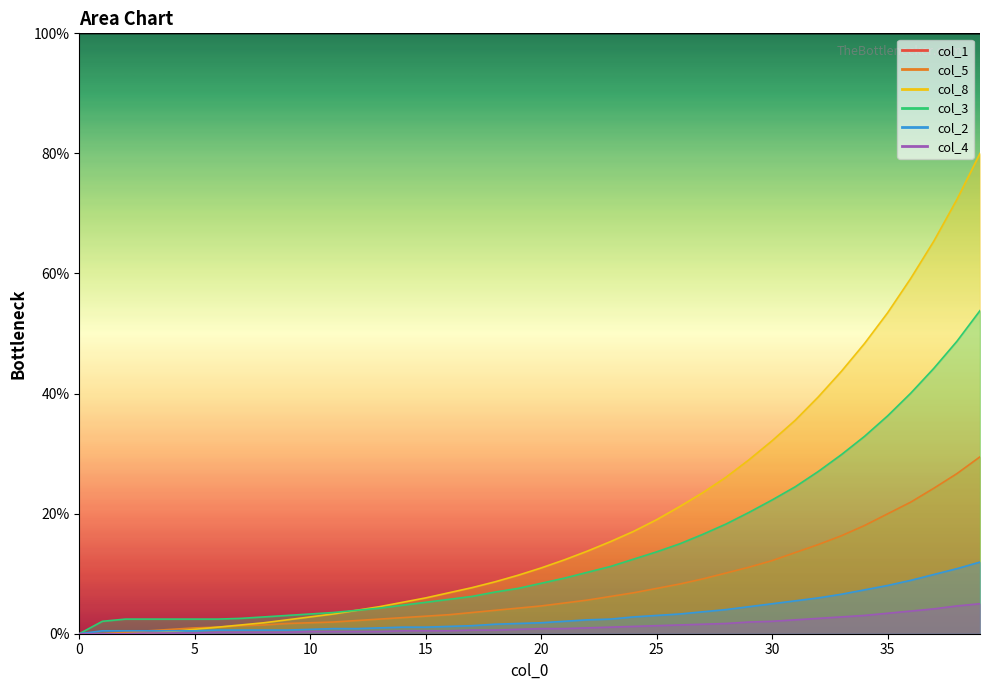

Where is col_3 nearest to the value 26?

32